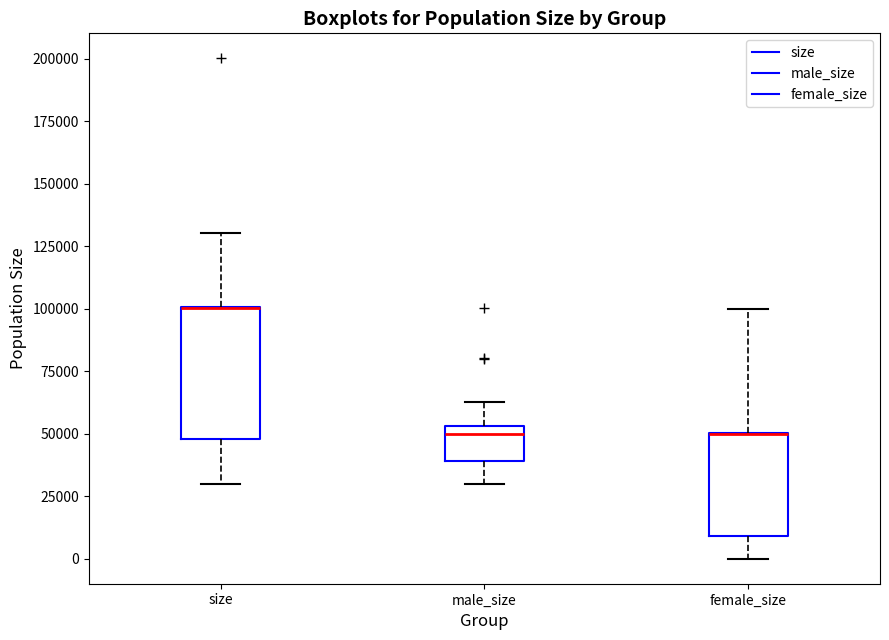

Reading left to right, transcribe this box plot: for each box, give where its median line is, the range the box spans, and where its two whiskers end, as read against the y-axis. The values are not printed on the chart, so give them approximately, as read against the axis.

size: median 100000 (drawn on the box's upper edge), box 50000 to 100000, whiskers 30000 to 130000
male_size: median 50000, box 40000 to 55000, whiskers 30000 to 65000
female_size: median 50000 (drawn on the box's upper edge), box 10000 to 50000, whiskers 0 to 100000